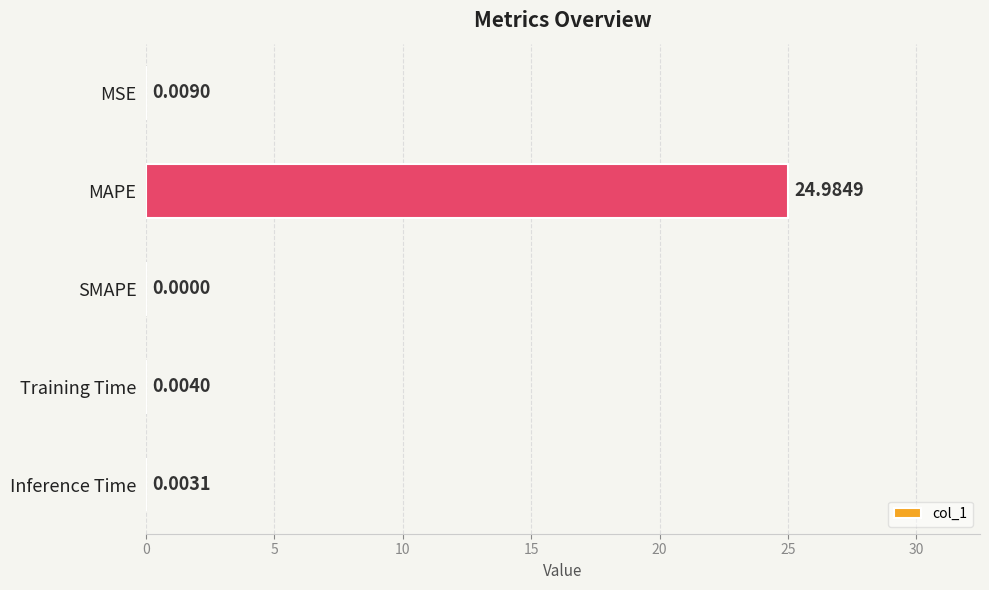

What is the sum of the values at Inference Time and MAPE?

25.0